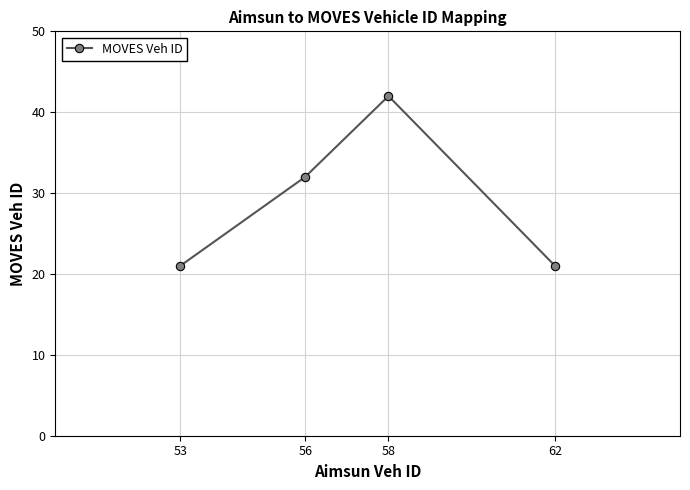

The value at 62 is 21. True or false?

True